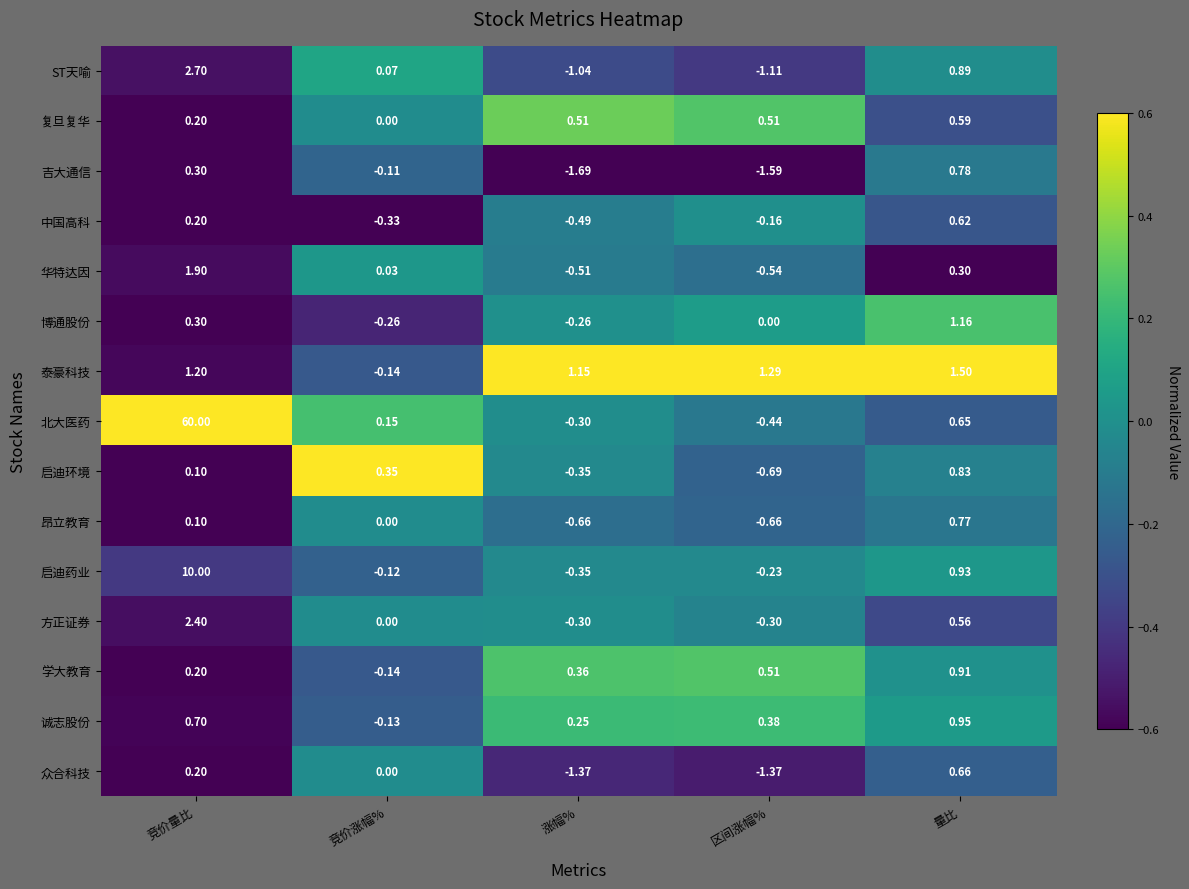

List the series in order of their peak value, lowest first.

复旦复华, 中国高科, 众合科技, 昂立教育, 吉大通信, 启迪环境, 学大教育, 诚志股份, 博通股份, 泰豪科技, 华特达因, 方正证券, ST天喻, 启迪药业, 北大医药